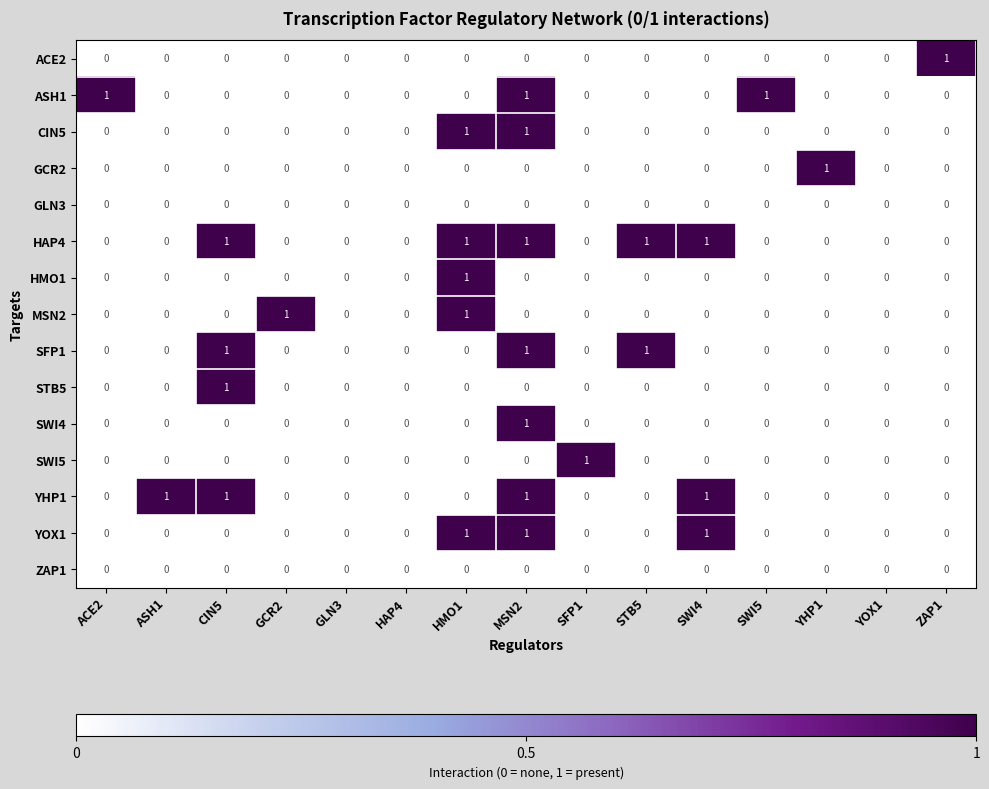

Which category has the highest value in the GCR2 series?

YHP1